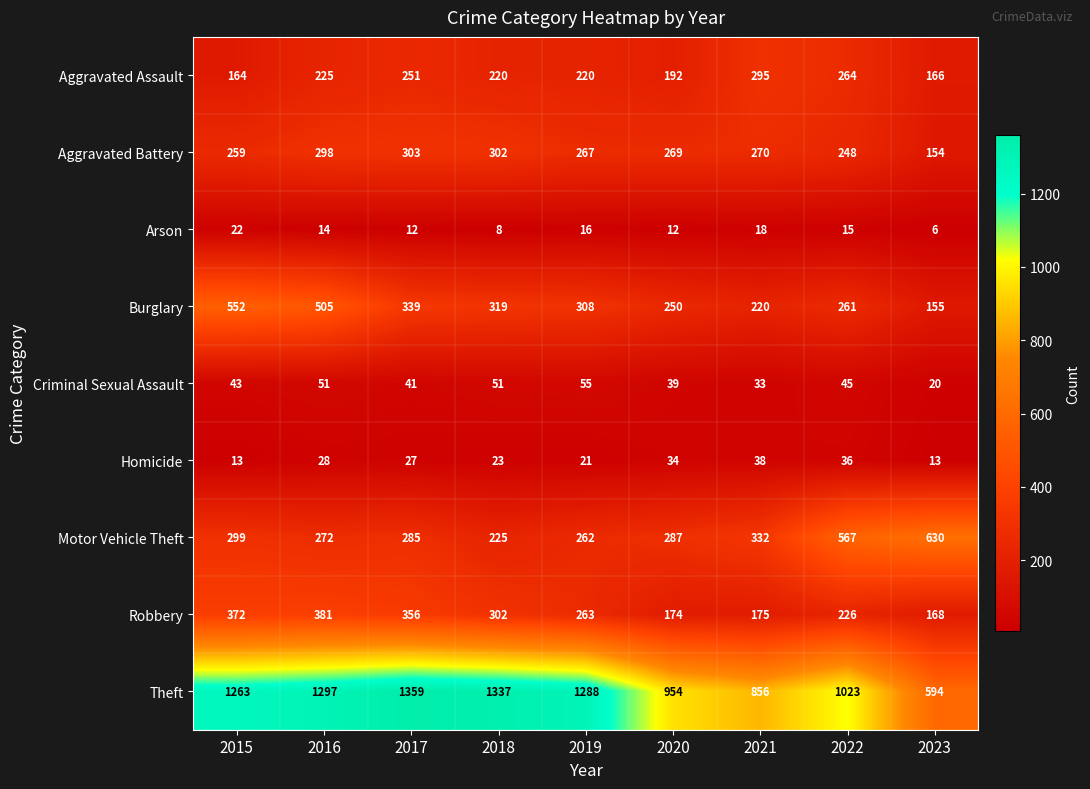

At how many categories does at least one series exceed 1060?

5